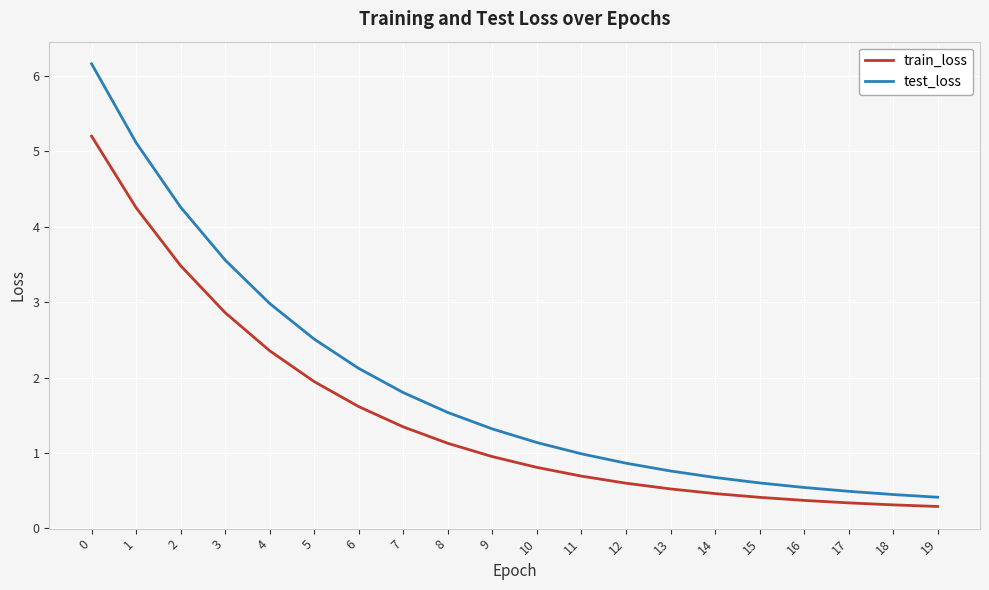

What is the average value of the train_loss series?

1.5